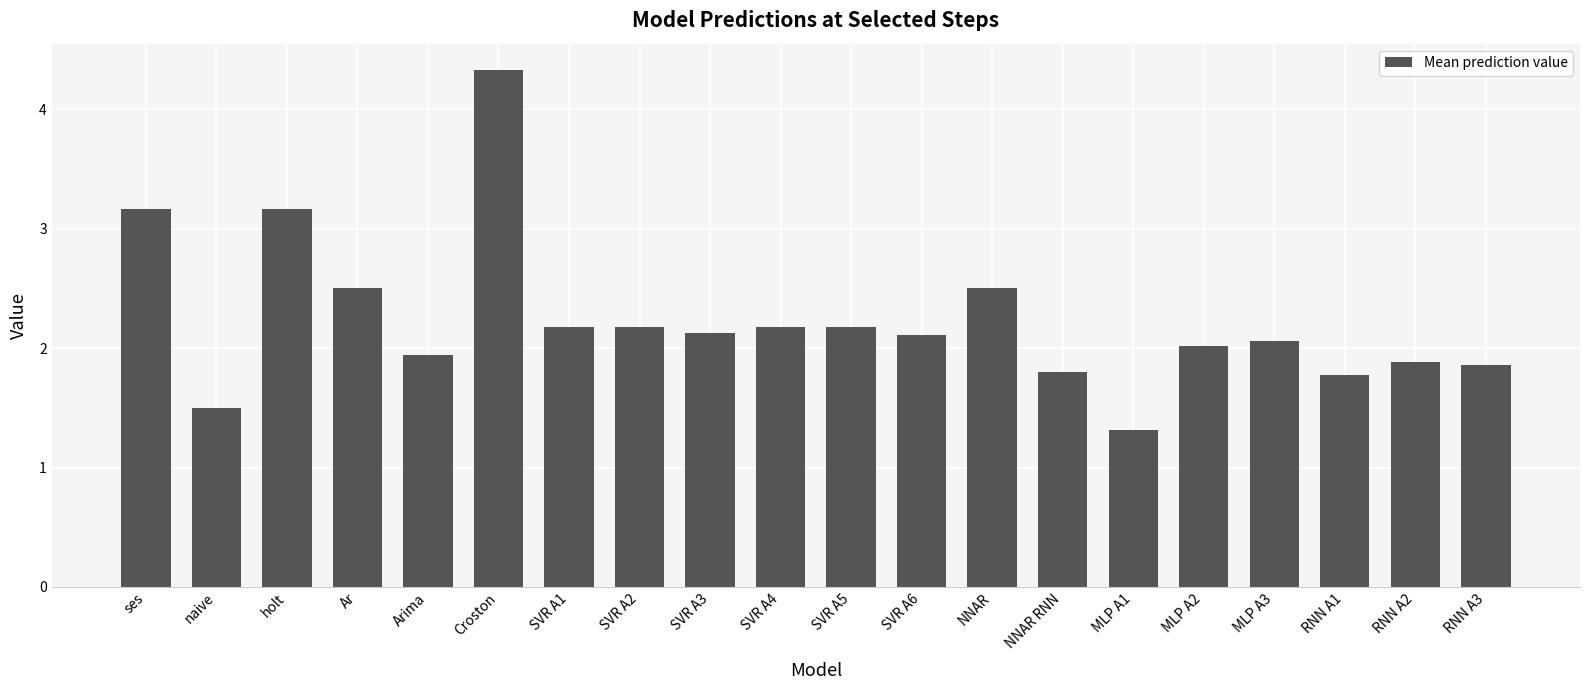

What is the label of the 7th bar from the right?

NNAR RNN